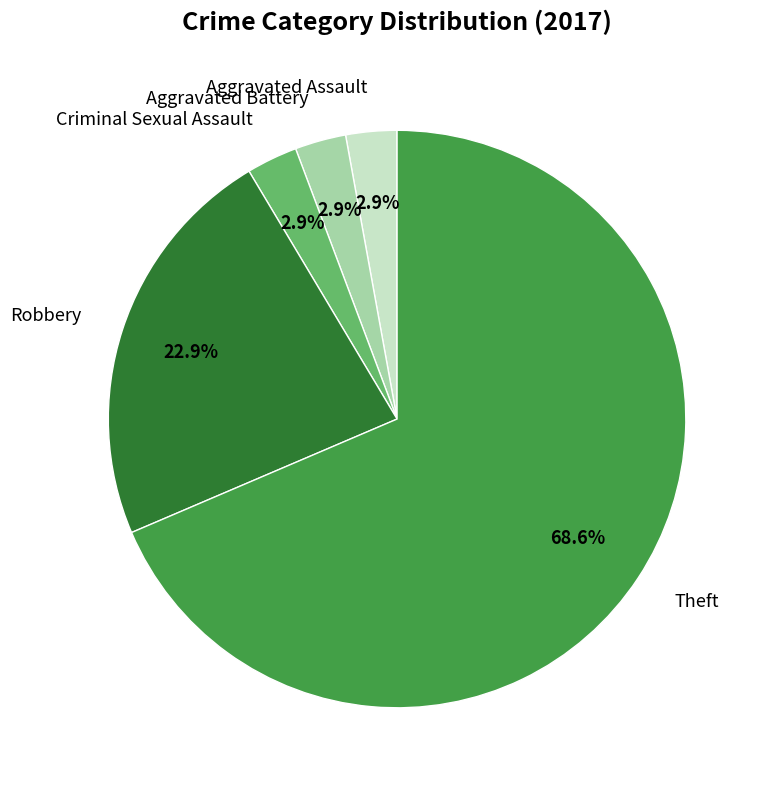

Which slice represents more than half of the pie?

Theft